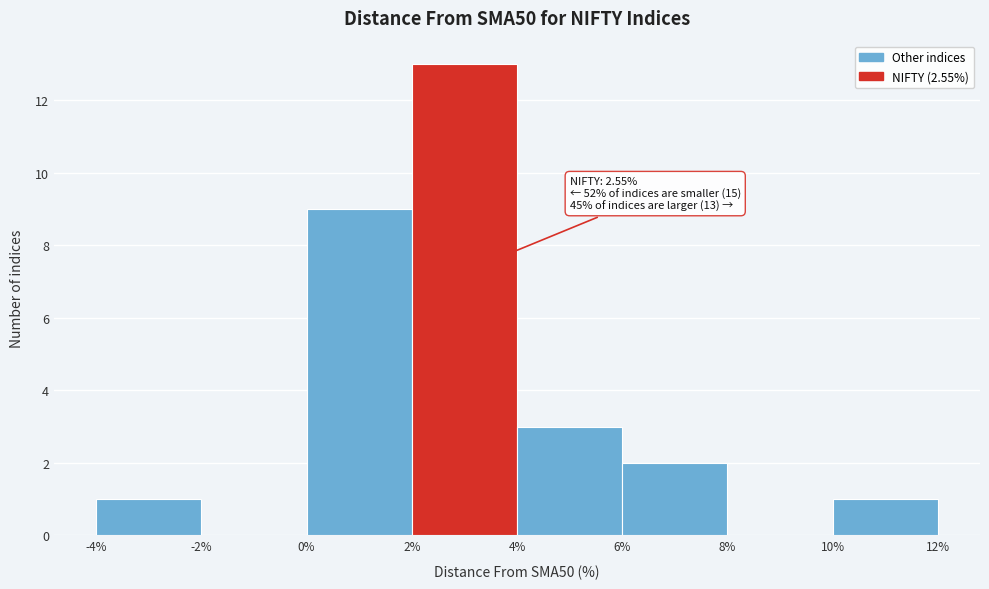

Over which range of the x-axis is the bar tallest?

2% to 4%